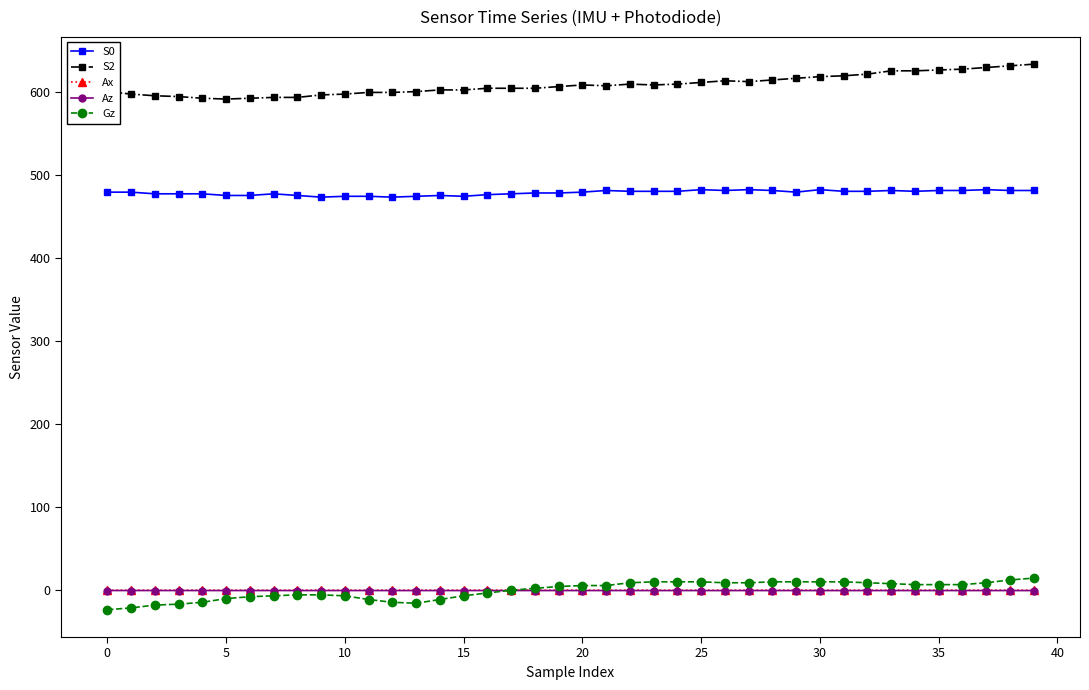

What is the maximum value shown in the chart?

633.0